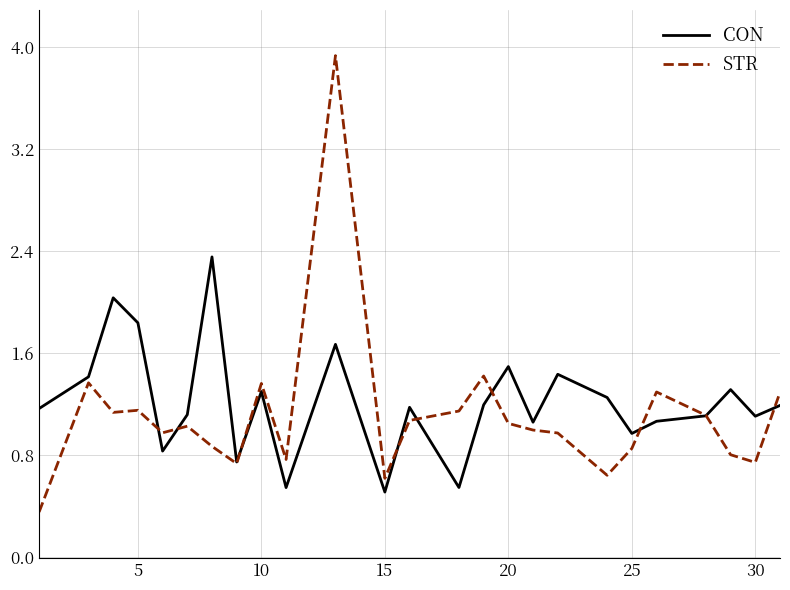

In STR, how many points are higher than both neighbors (excluding endpoints)?

7